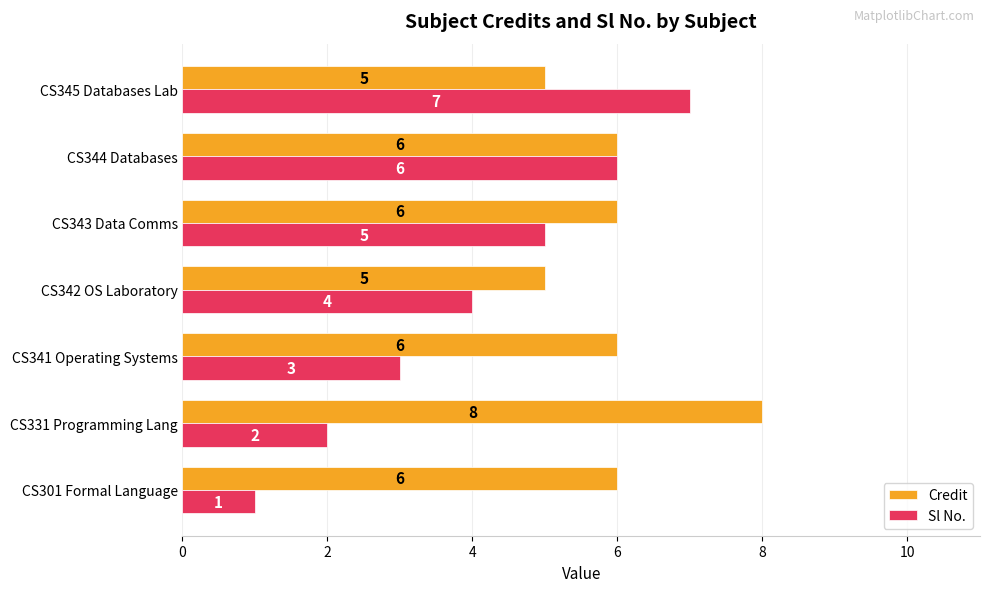

Which series has the largest range (max minus min)?

Sl No.